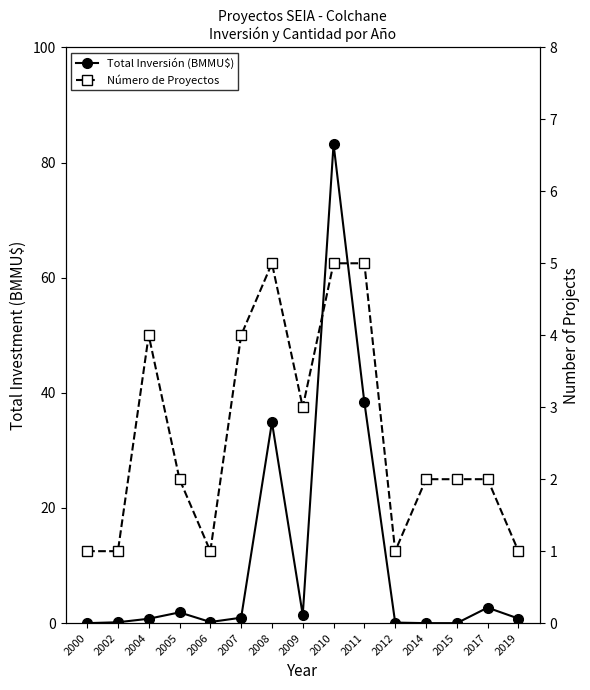

List the series in order of their overall mean, highest first.

Total Inversión (BMMU$), Número de Proyectos